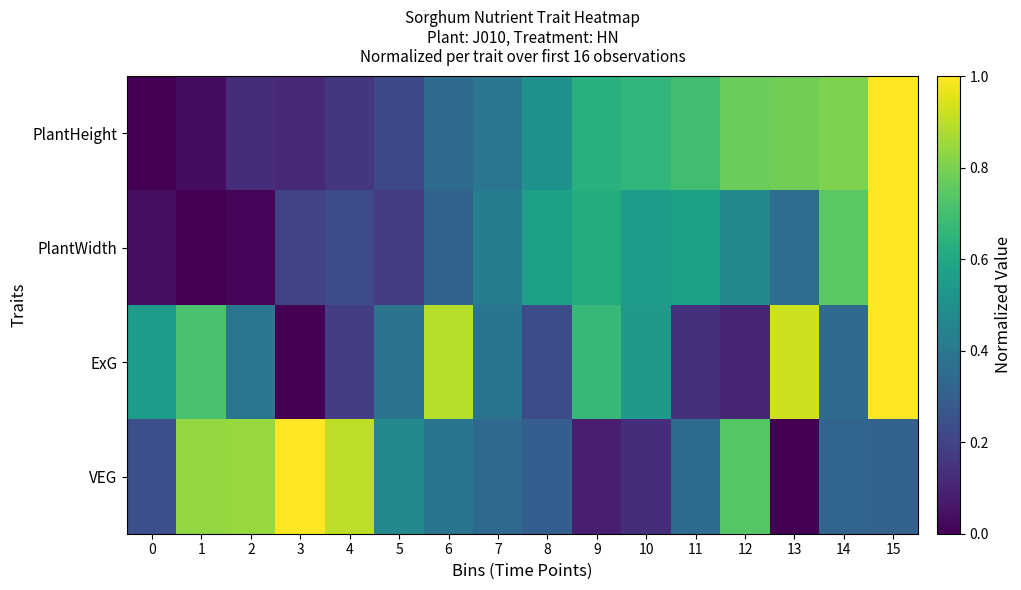

Reading left to right, transcribe all the data shown in this chart.

PlantHeight: 0=0.0	1=0.0	2=0.1	3=0.1	4=0.2	5=0.2	6=0.3	7=0.4	8=0.5	9=0.6	10=0.7	11=0.7	12=0.8	13=0.8	14=0.8	15=1.0
PlantWidth: 0=0.0	1=0.0	2=0.0	3=0.2	4=0.2	5=0.2	6=0.3	7=0.4	8=0.6	9=0.6	10=0.6	11=0.6	12=0.5	13=0.4	14=0.7	15=1.0
ExG: 0=0.6	1=0.7	2=0.4	3=0.0	4=0.2	5=0.4	6=0.9	7=0.4	8=0.2	9=0.7	10=0.5	11=0.1	12=0.1	13=0.9	14=0.3	15=1.0
VEG: 0=0.2	1=0.8	2=0.8	3=1.0	4=0.9	5=0.5	6=0.4	7=0.3	8=0.3	9=0.1	10=0.1	11=0.3	12=0.7	13=0.0	14=0.3	15=0.3